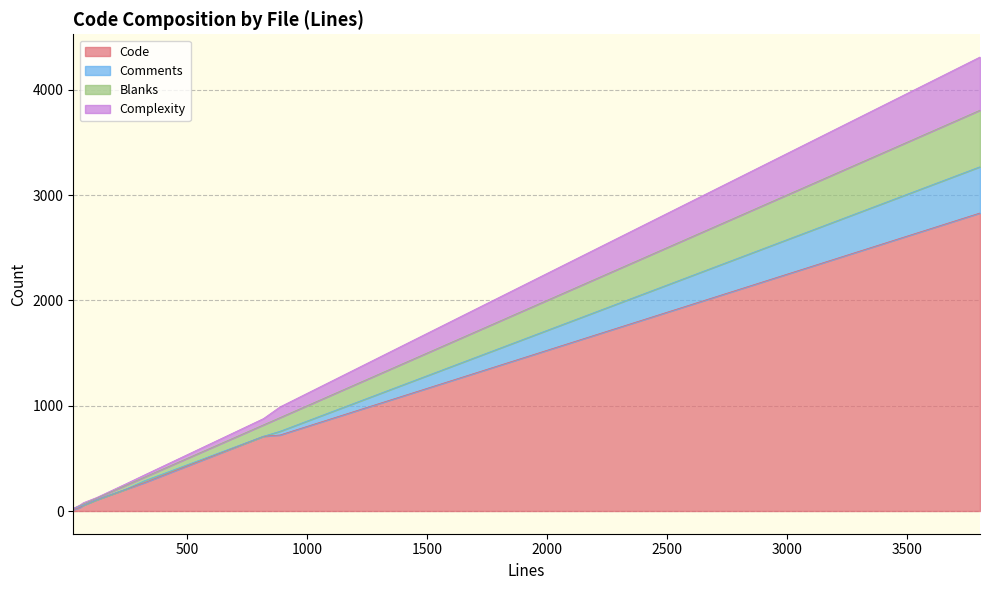

In Complexity, how many points are higher than both neighbors (excluding endpoints)?

3